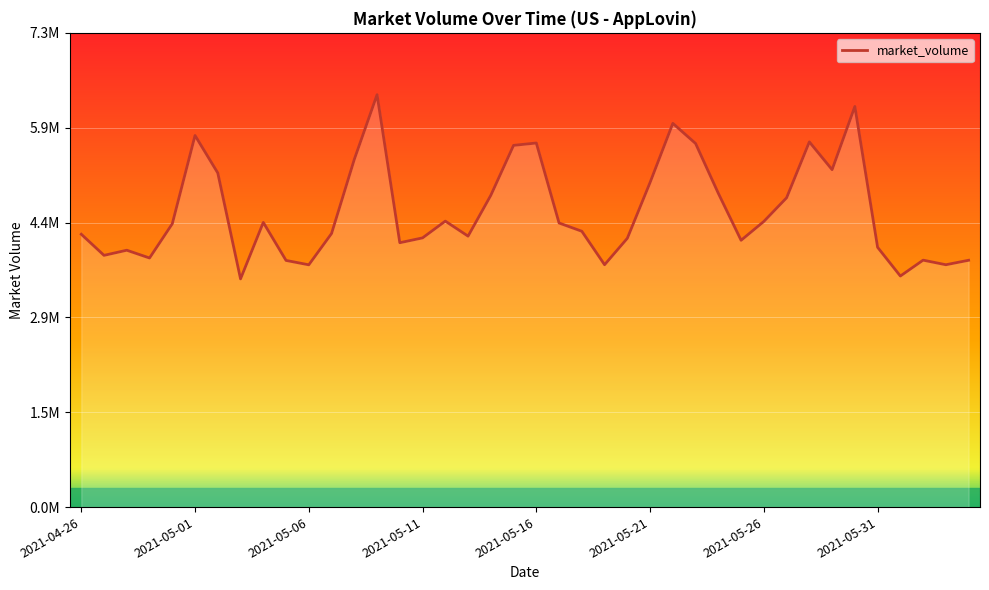

At which category does the chart reach its minimum across all series?

2021-05-03